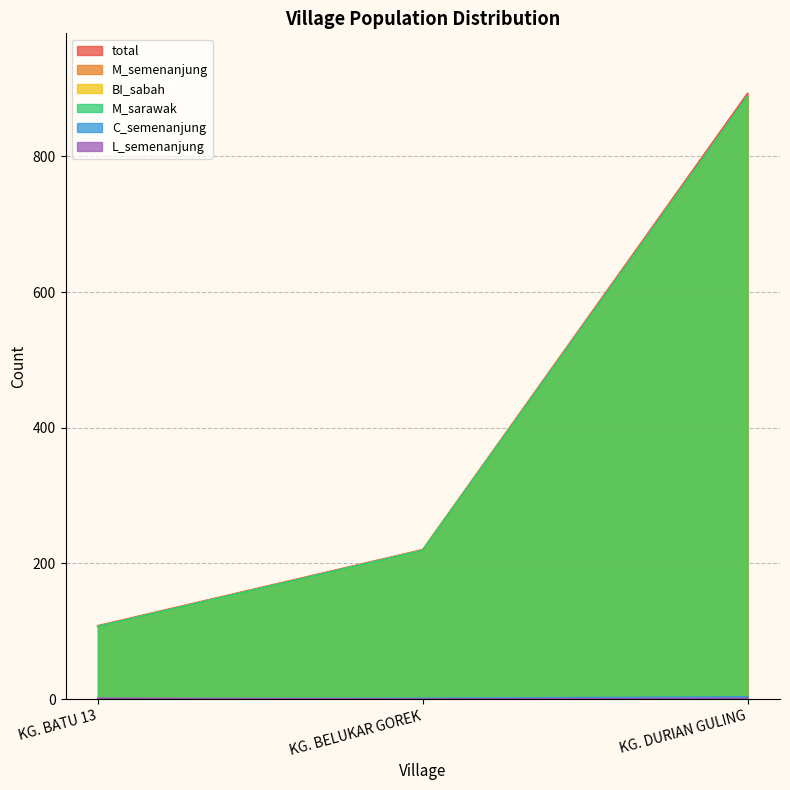

Where does the M_semenanjung series first go above 219?

KG. DURIAN GULING